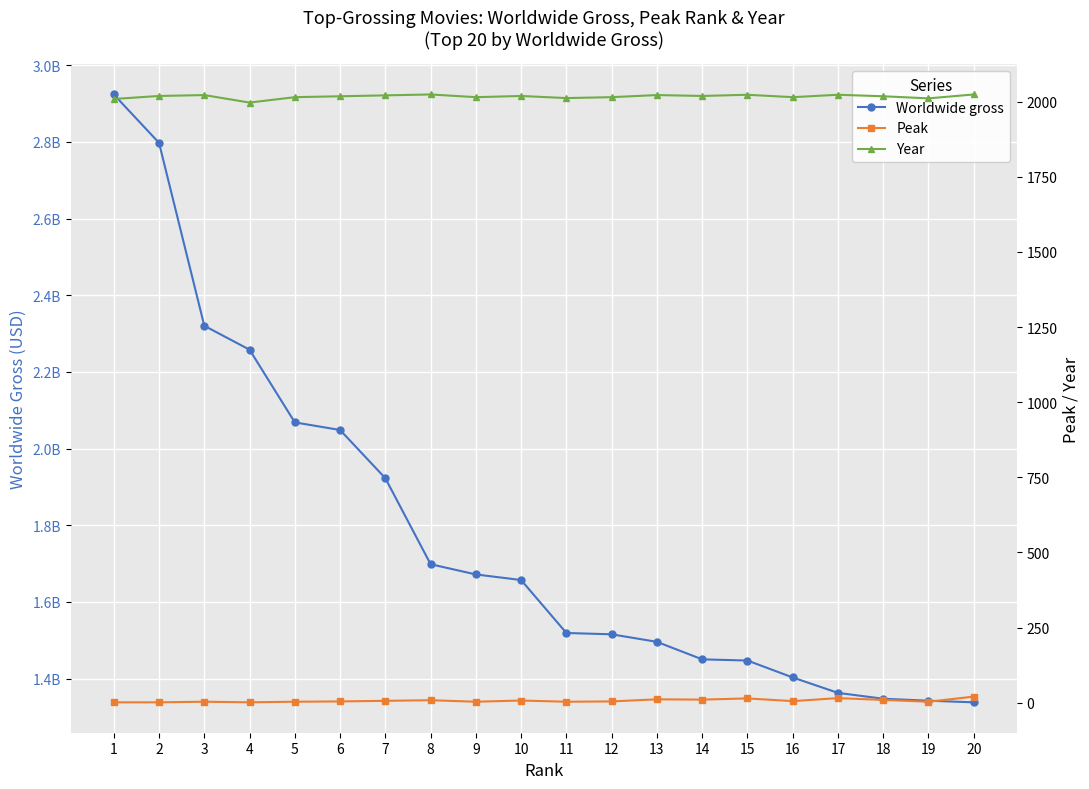

How many data points in Peak are less than 5?

10